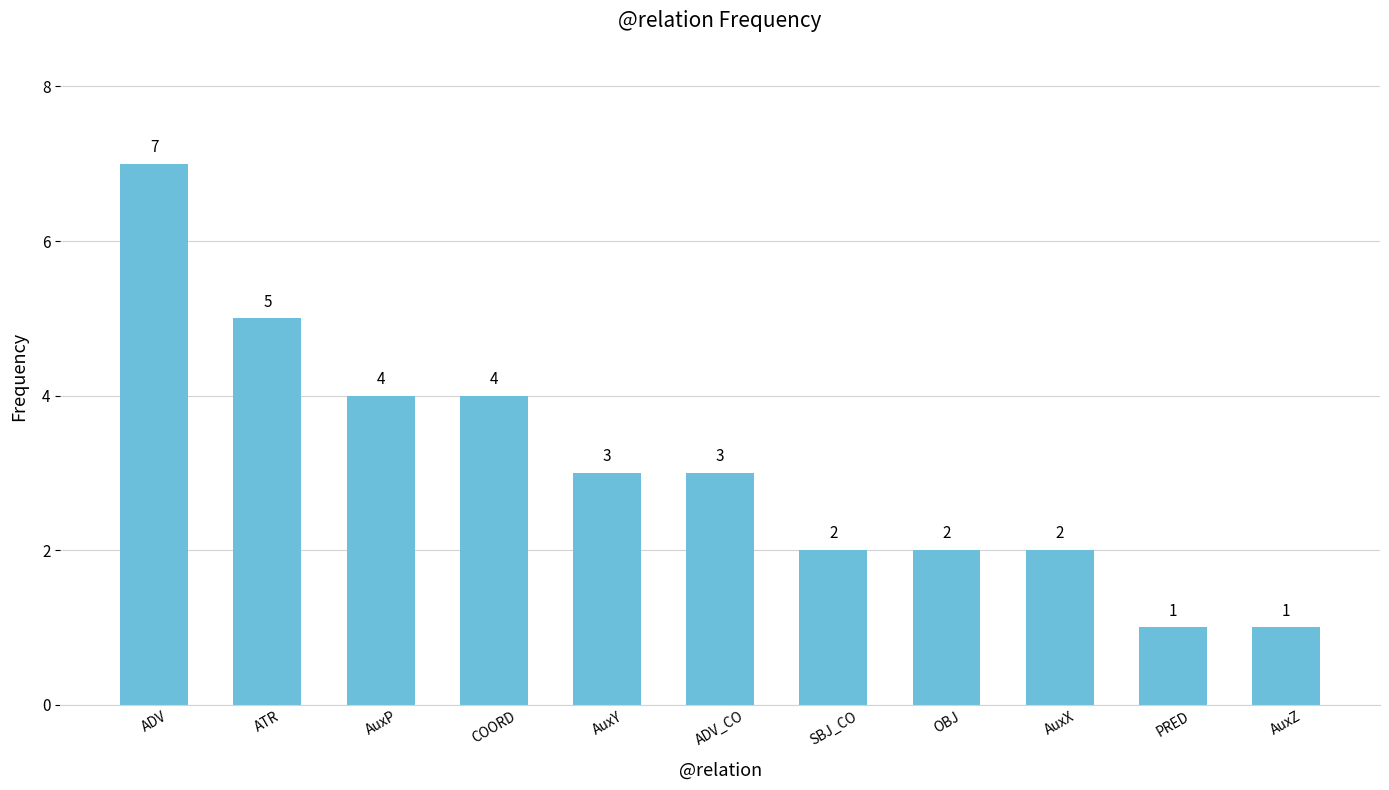

Count the number of data series in this chart.

1